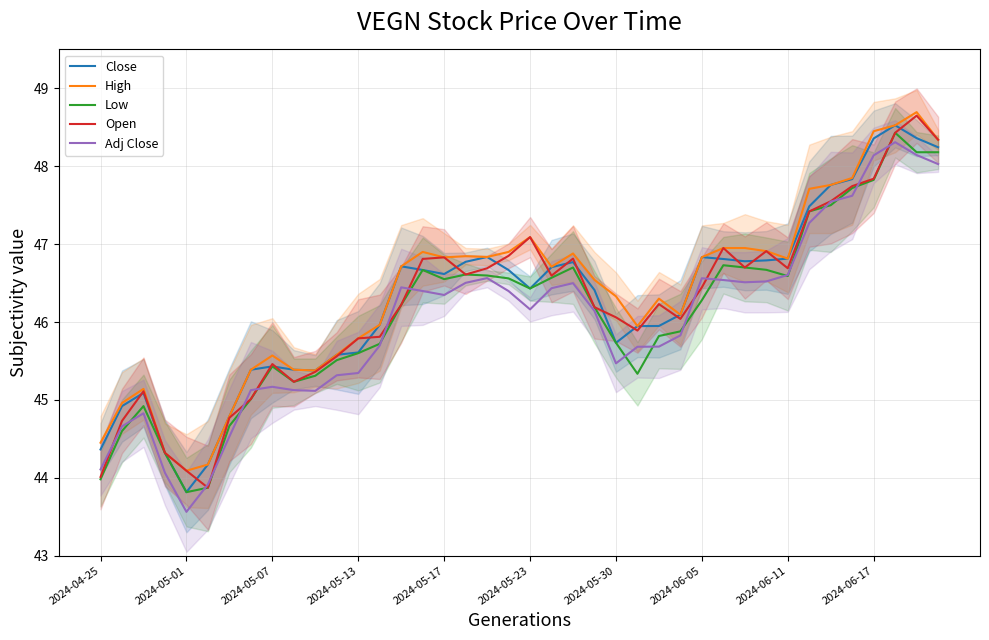

The Adj Close series shows 71.6 at 2024-05-23. True or false?

False